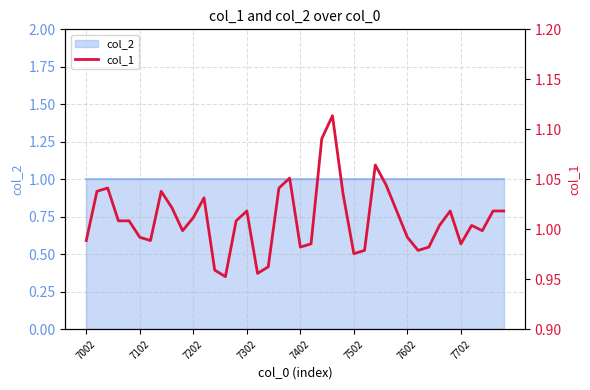

Reading left to right, extract all data points from this chart.

1.0	1.0	1.0	1.0	1.0	1.0	1.0	1.0	1.0	1.0	1.0	1.0	1.0	1.0	1.0	1.0	1.0	1.0	1.0	1.1	1.0	1.0	1.1	1.1	1.0	1.0	1.0	1.1	1.0	1.0	1.0	1.0	1.0	1.0	1.0	1.0	1.0	1.0	1.0	1.0